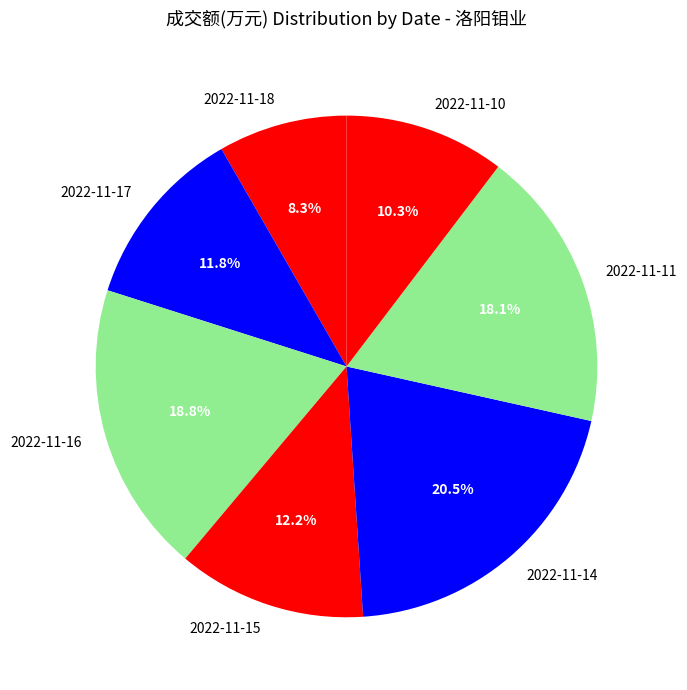

Which slice is the largest?

2022-11-14